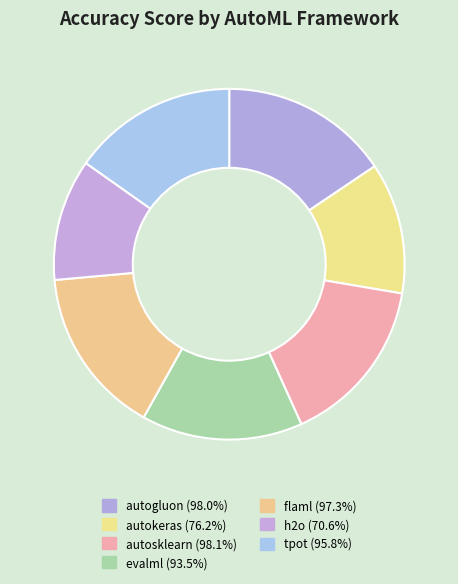

Does tpot account for over 50% of the chart?

No